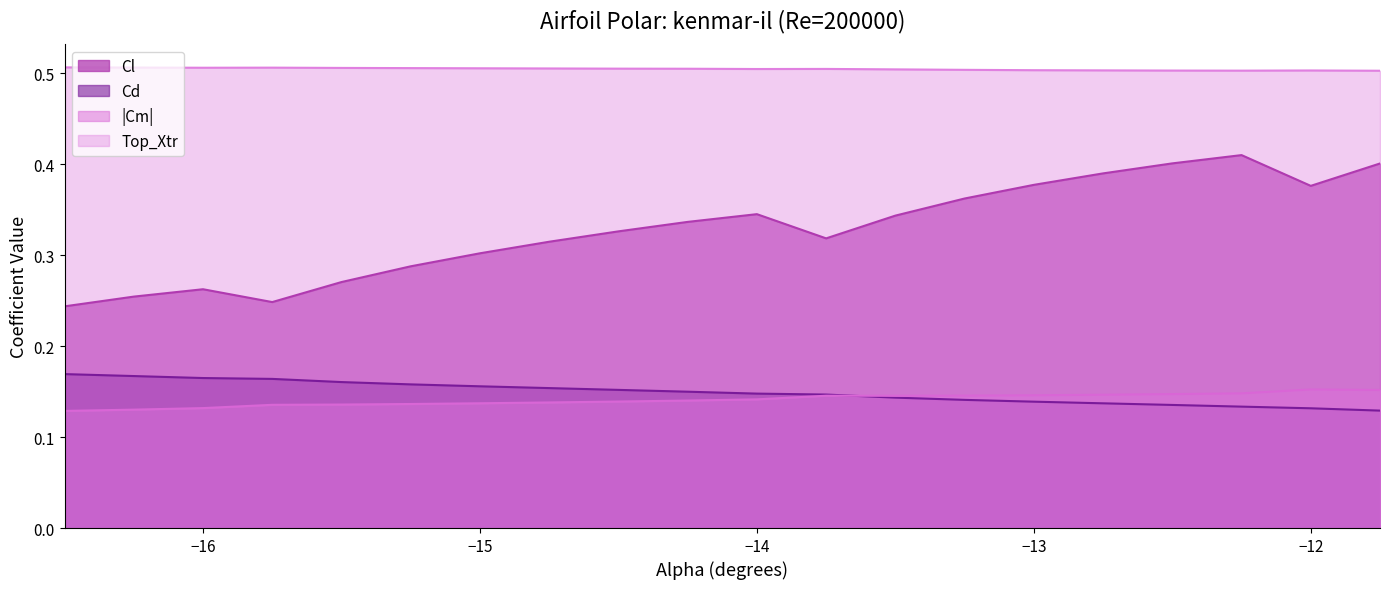

Reading left to right, transcribe all the data shown in this chart.

Cl: 0.2	0.3	0.3	0.2	0.3	0.3	0.3	0.3	0.3	0.3	0.3	0.3	0.3	0.4	0.4	0.4	0.4	0.4	0.4	0.4
Cd: 0.2	0.2	0.2	0.2	0.2	0.2	0.2	0.2	0.2	0.1	0.1	0.1	0.1	0.1	0.1	0.1	0.1	0.1	0.1	0.1
Cm: 0.1	0.1	0.1	0.1	0.1	0.1	0.1	0.1	0.1	0.1	0.1	0.1	0.1	0.1	0.1	0.1	0.1	0.1	0.2	0.2
Top_Xtr: 0.5	0.5	0.5	0.5	0.5	0.5	0.5	0.5	0.5	0.5	0.5	0.5	0.5	0.5	0.5	0.5	0.5	0.5	0.5	0.5